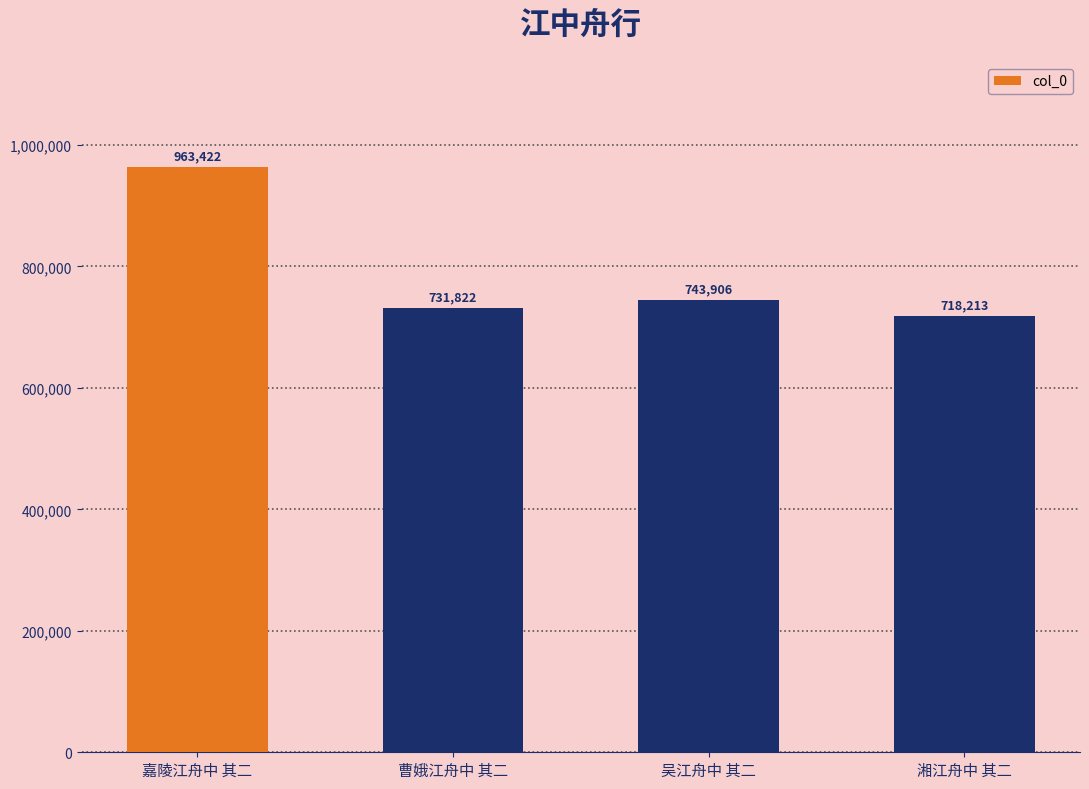

The chart shows a value of 963422 at 嘉陵江舟中 其二. True or false?

True